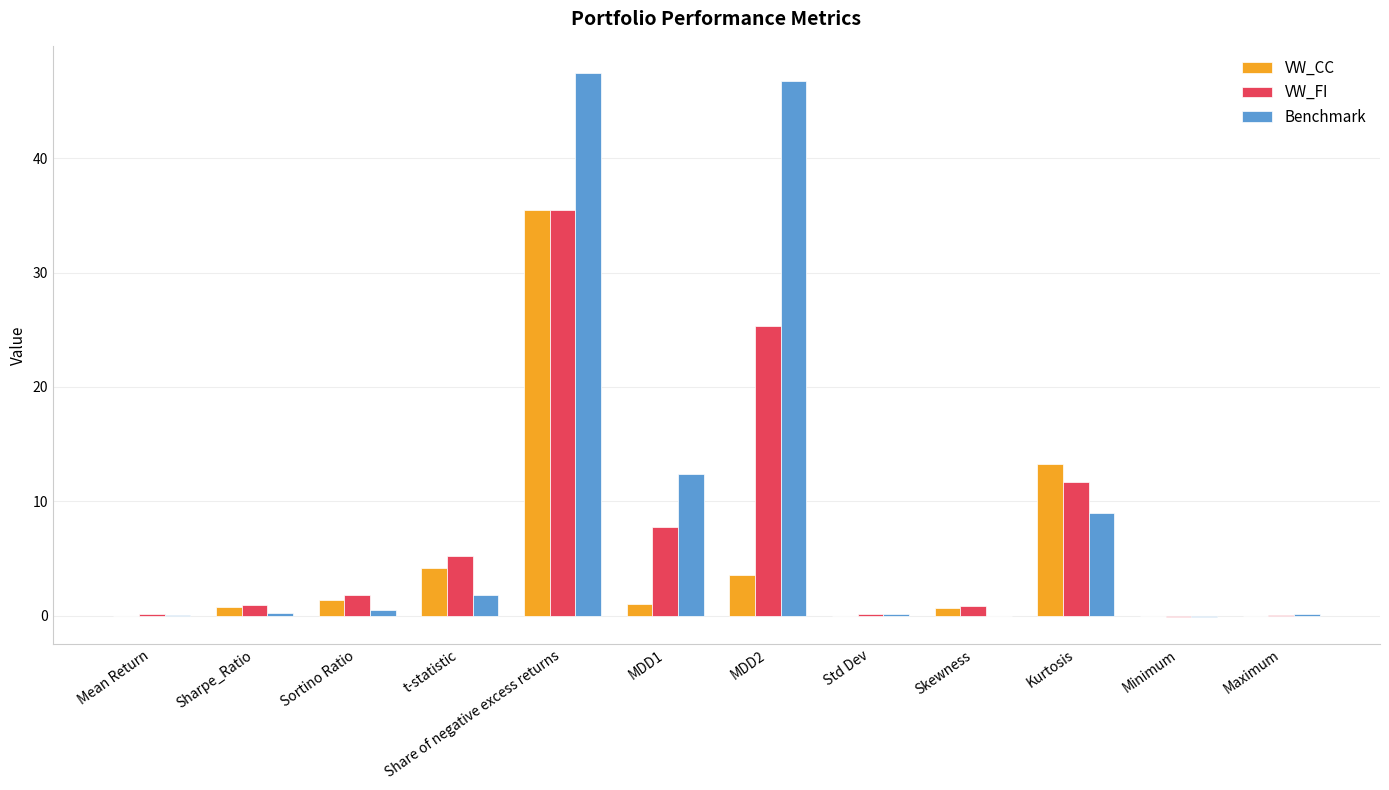

At which label does VW_FI reach its peak?

Share of negative excess returns